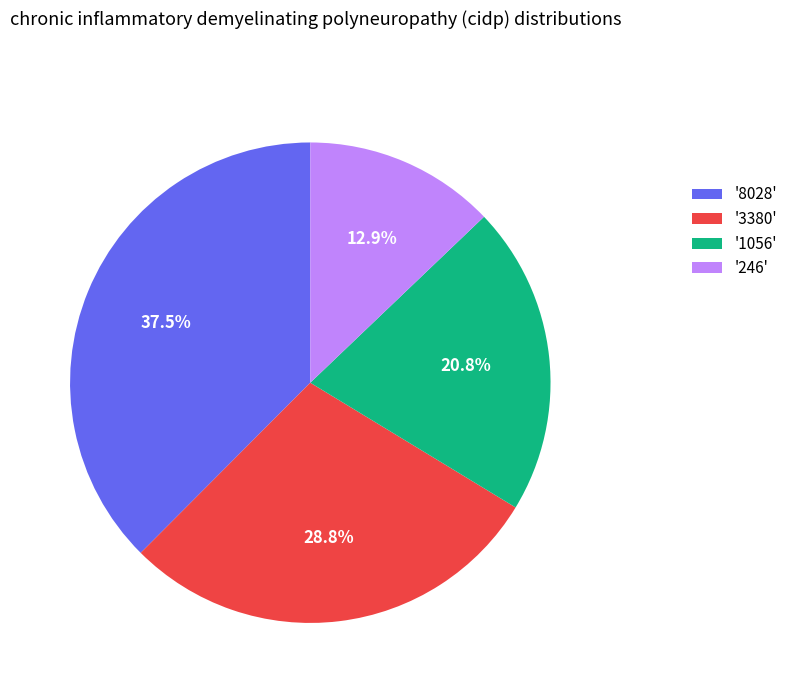

What percentage is NOT represented by '3380'?

71.2%